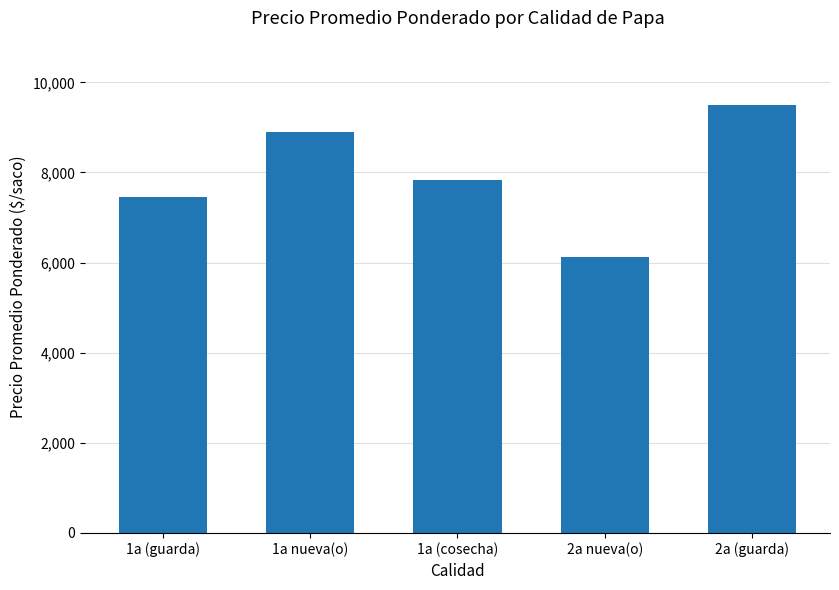

Reading left to right, list all the values displayed in this chart.

7455	8899	7844	6135	9500